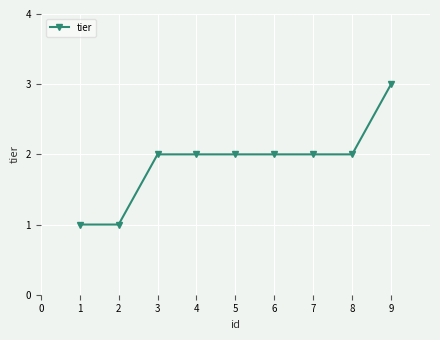

What is the value of the 5th point from the left?

2